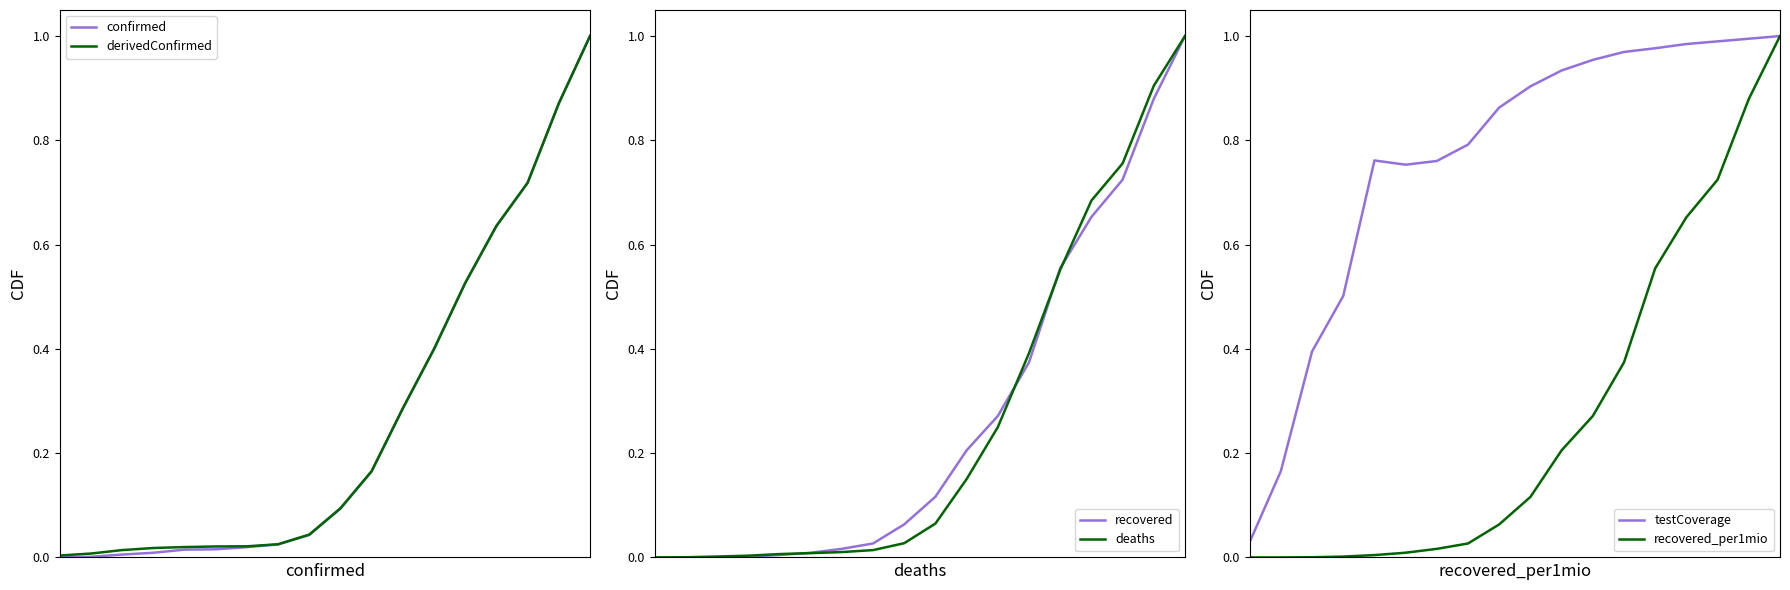

The value of testCoverage at 1 is 0.1. True or false?

False